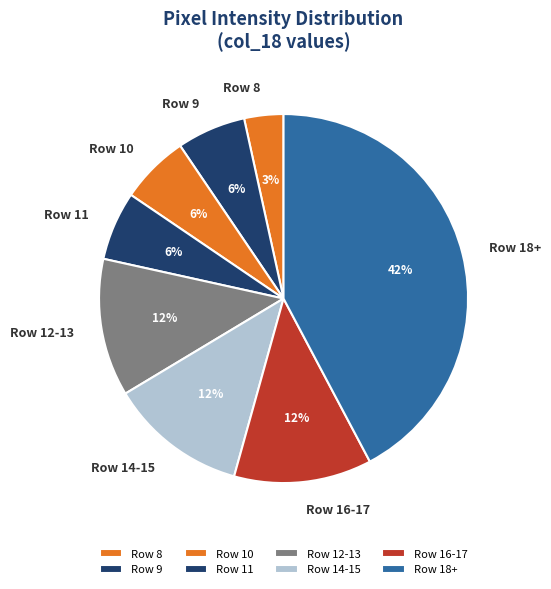

What is the ratio of the value at Row 10 to the value at Row 14-15?

0.5